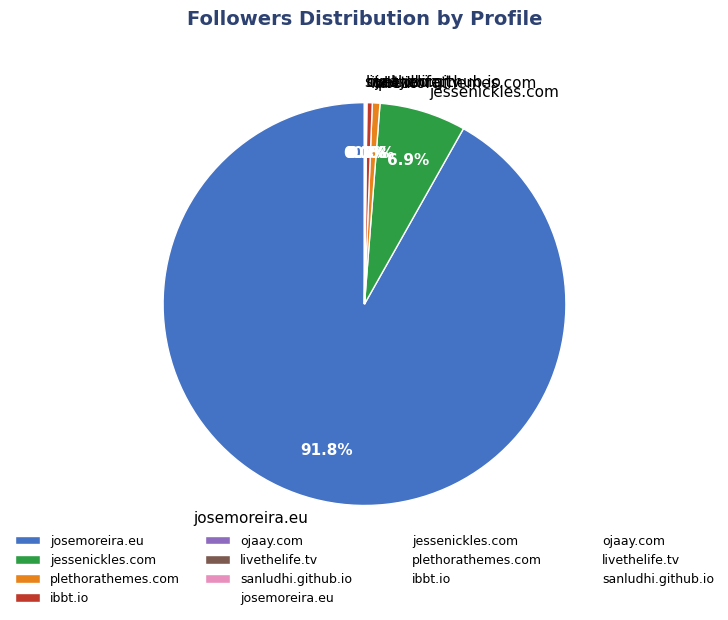

Which slice represents more than half of the pie?

josemoreira.eu